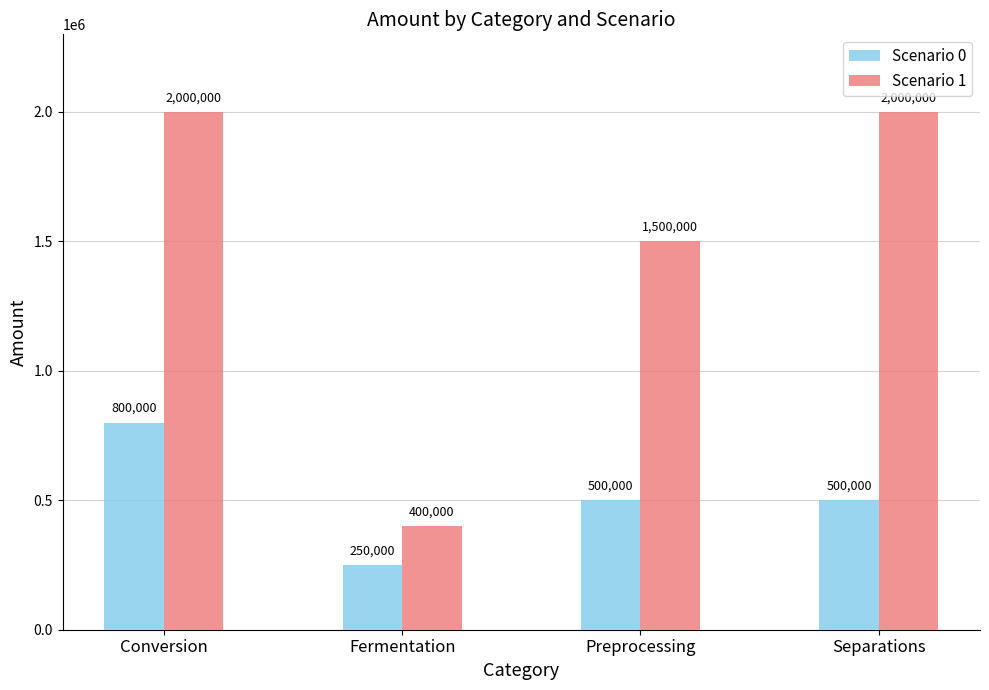

What is the label of the 4th bar from the right?

Conversion